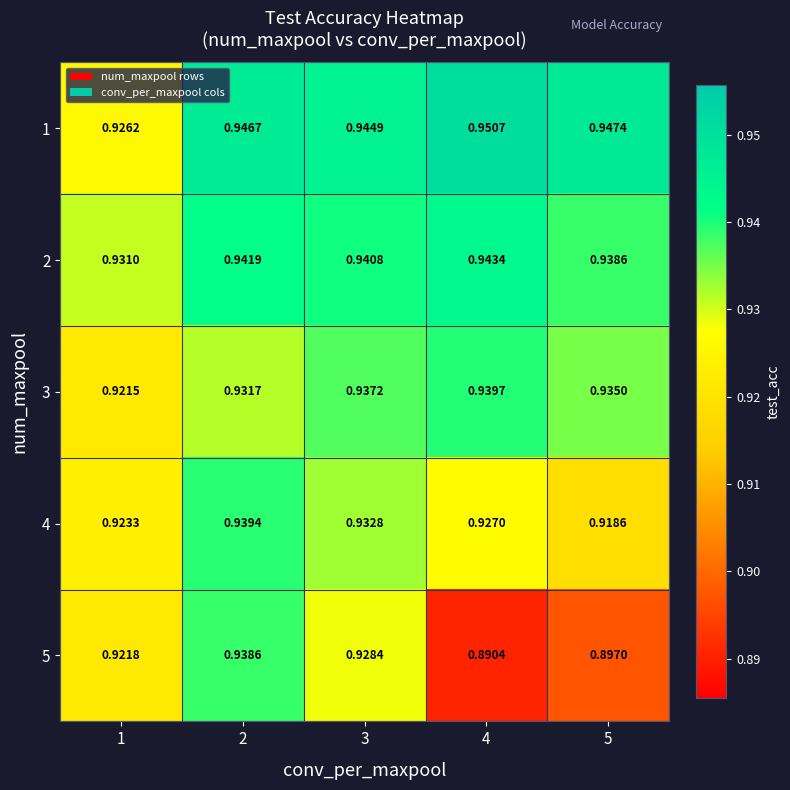

Is the value of 3 at 3 greater than the value of 2 at 3?

No